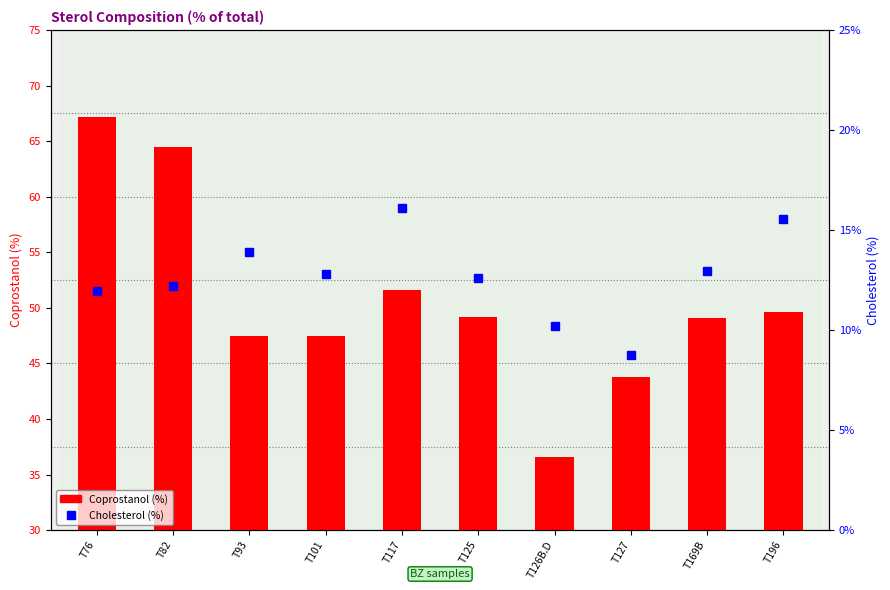

Reading left to right, list all the values displayed in this chart.

Coprostanol: T76=67.1	T82=64.5	T93=47.5	T101=47.4	T117=51.6	T125=49.1	T126B.D=36.6	T127=43.8	T169B=49.1	T196=49.6
Cholesterol: T76=12.0	T82=12.2	T93=13.9	T101=12.8	T117=16.1	T125=12.6	T126B.D=10.2	T127=8.8	T169B=13.0	T196=15.6